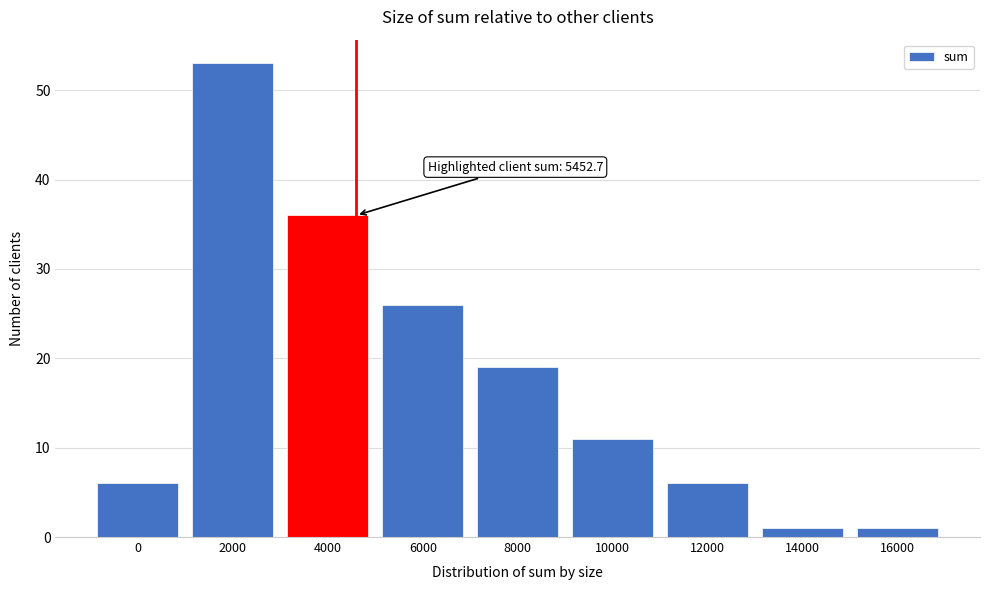

Reading left to right, what are all the values shown in this chart?

6	53	36	26	19	11	6	1	1